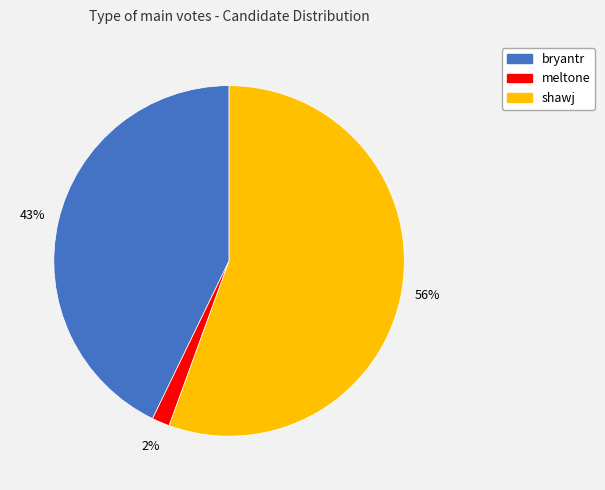

To the nearest percent, what is the combined percentage of shawj and bryantr?

98%